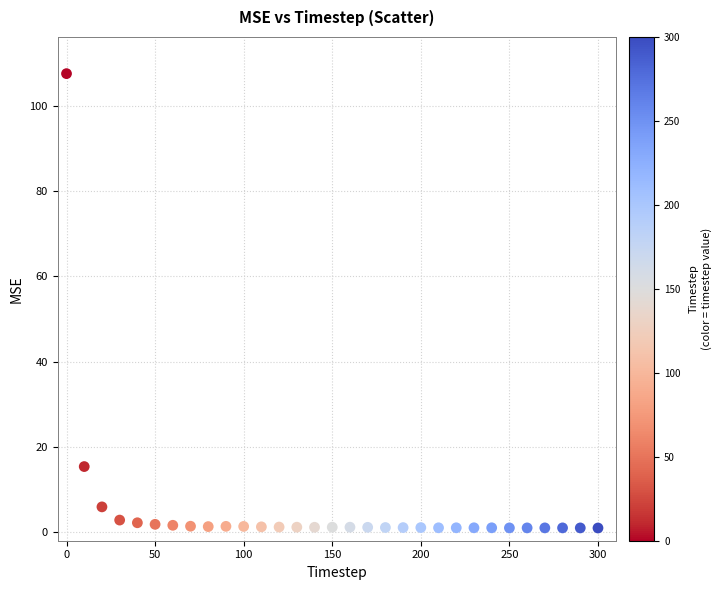

What Y value in the scatter plot is closest to 54?

15.4